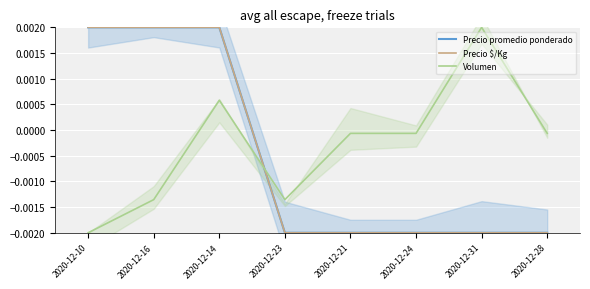

True or false: Precio $/Kg and Precio promedio ponderado cross at least once.

False